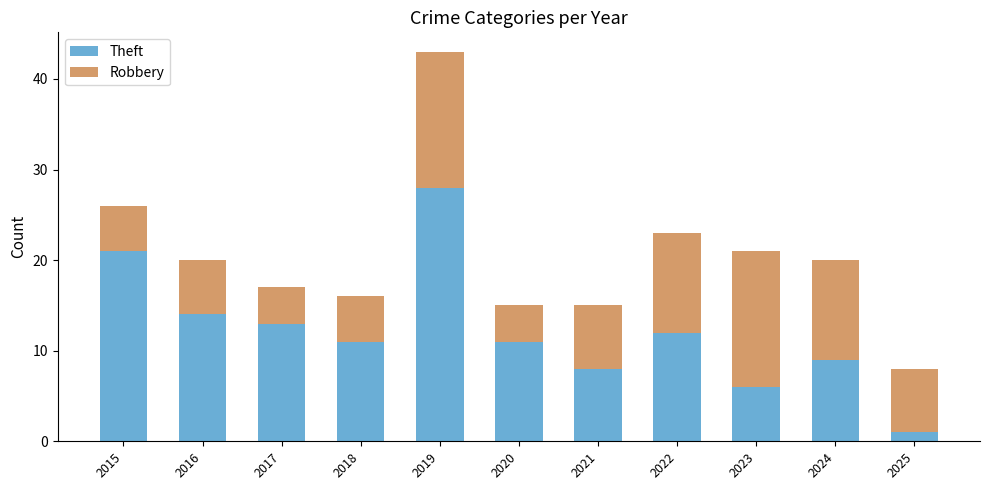

Is it true that Theft equals 11 at 2018?

True